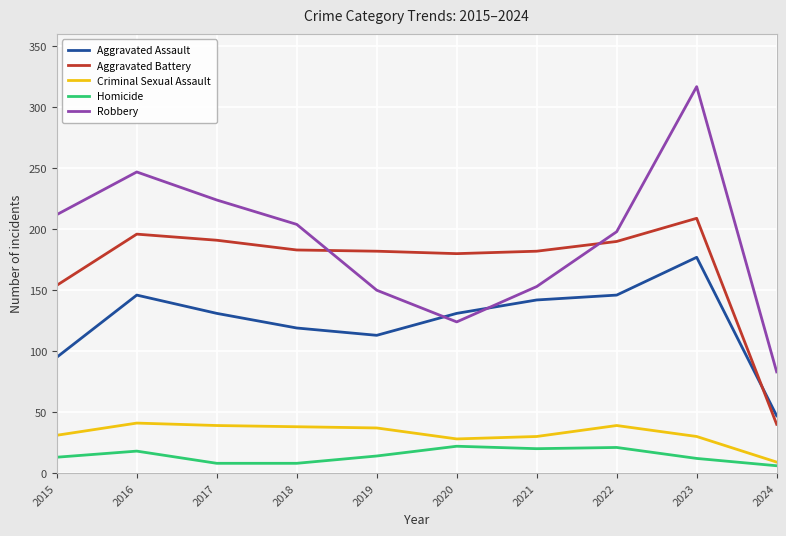

The value of Aggravated Battery at 2024 is 40. True or false?

True